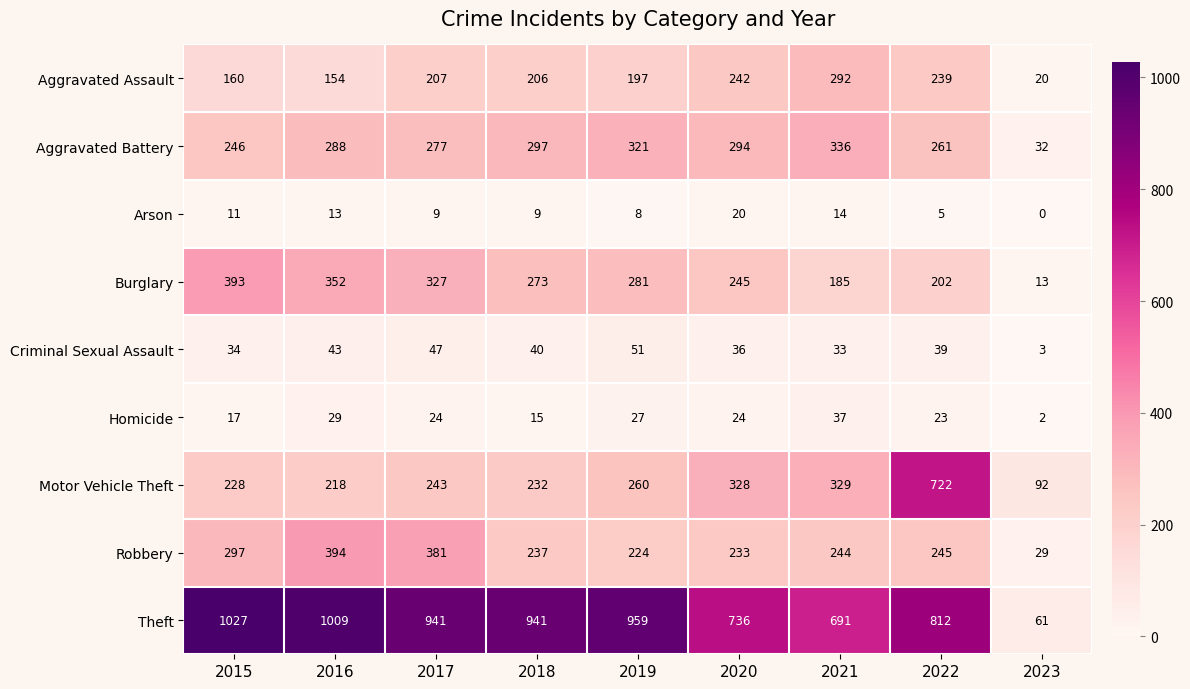

Is it true that Homicide equals 15 at 2022?

False